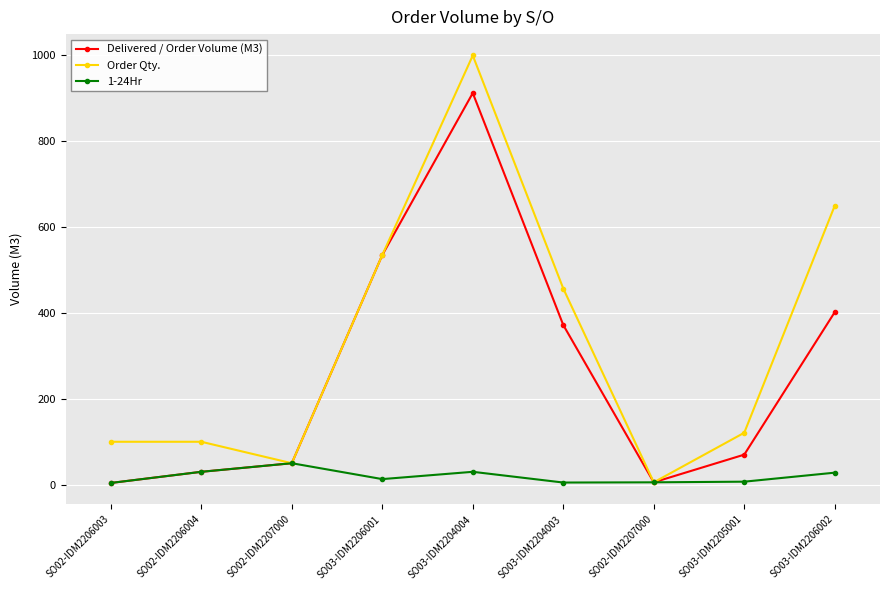

Does the chart have visible grid lines?

Yes